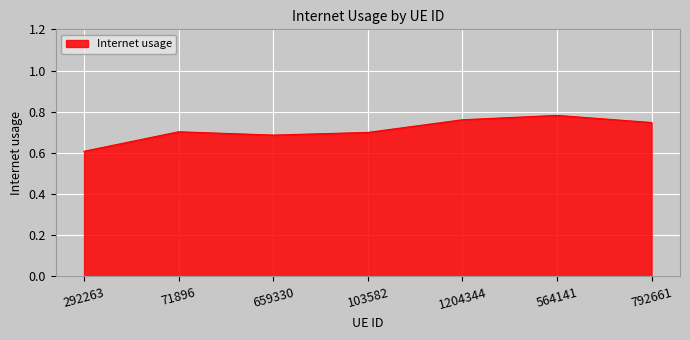

What is the sum of the values at 792661 and 659330?

1.4